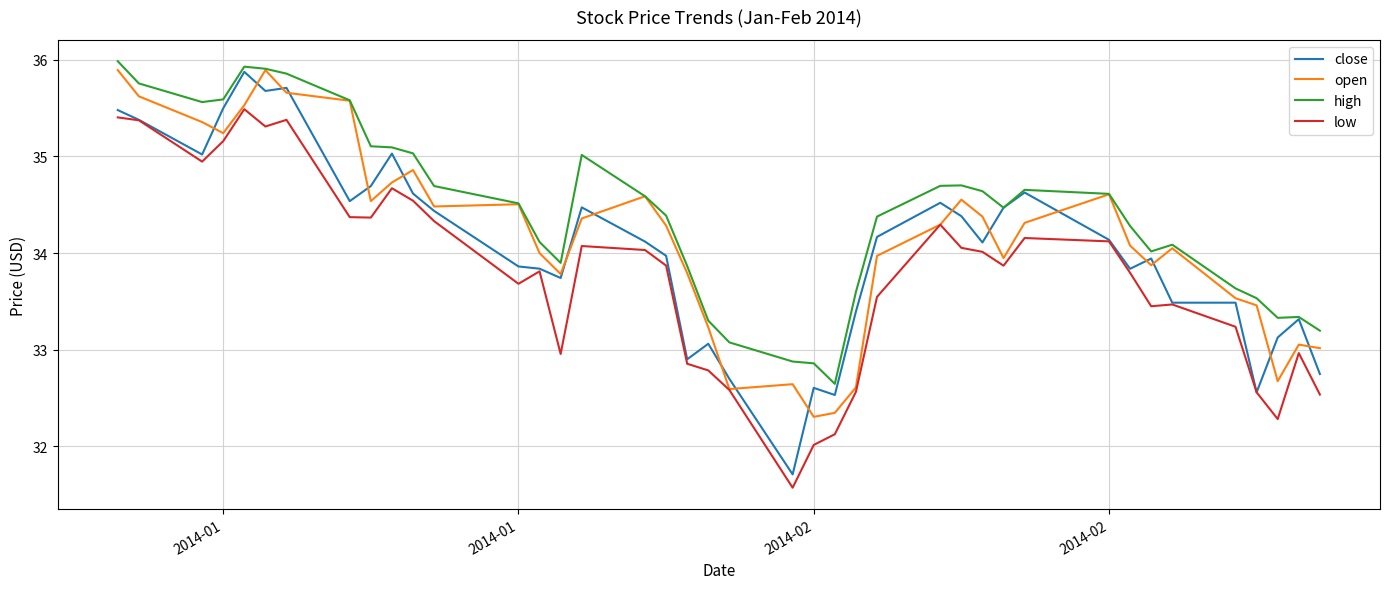

True or false: low and high cross at least once.

False